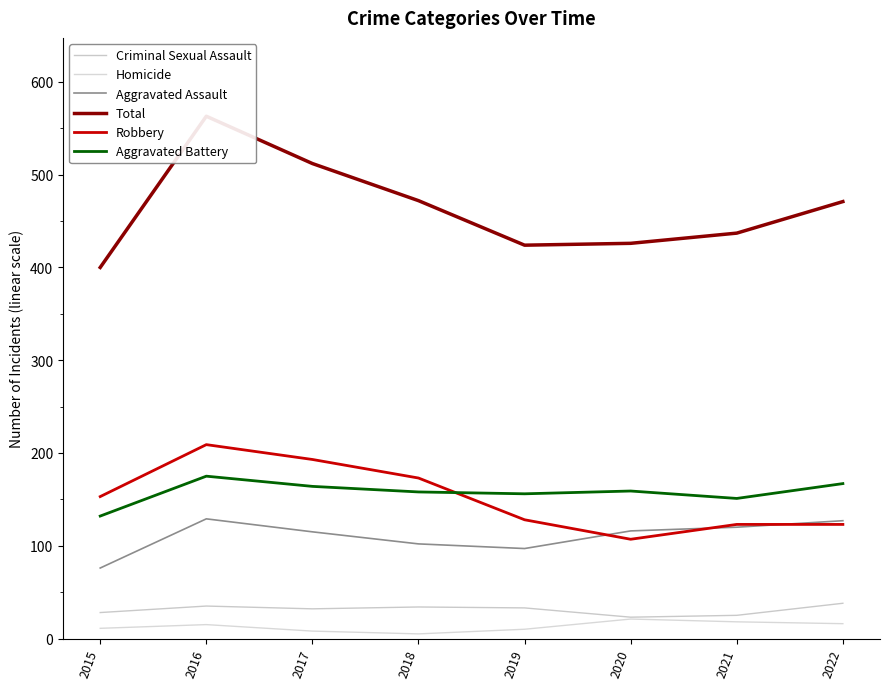

What are all the series names shown in the legend?

Criminal Sexual Assault, Homicide, Aggravated Assault, Total, Robbery, Aggravated Battery